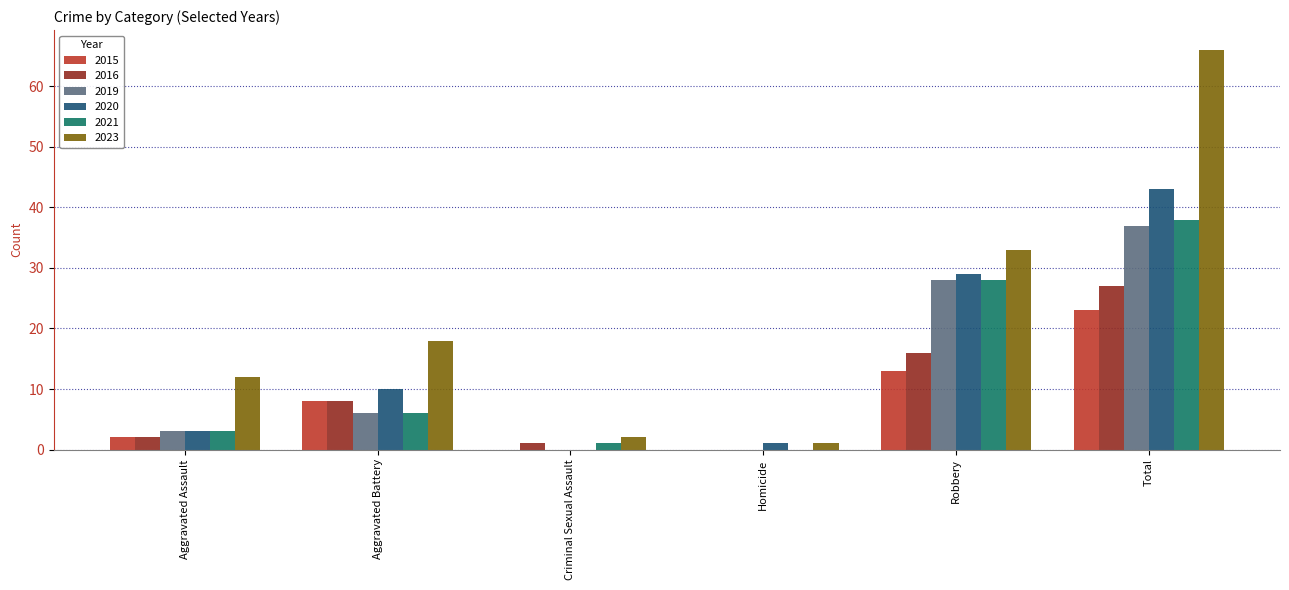

Where is 2020 nearest to the value 21?

Robbery